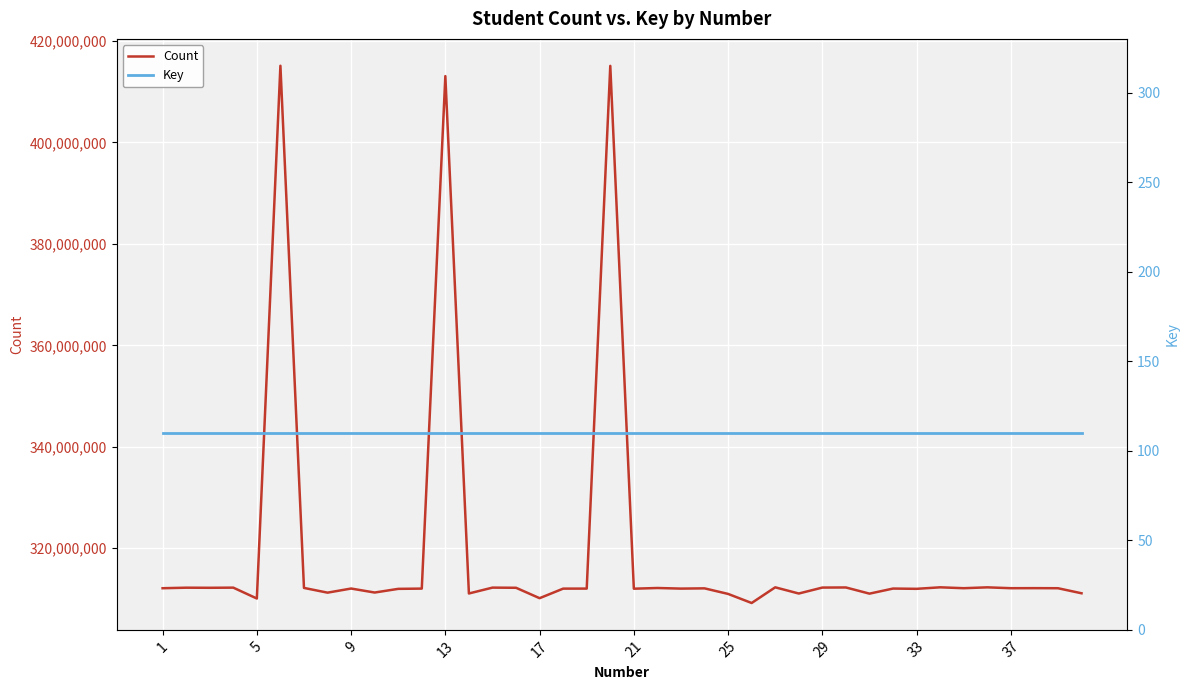

What is the lowest value of the Count series?

309219862